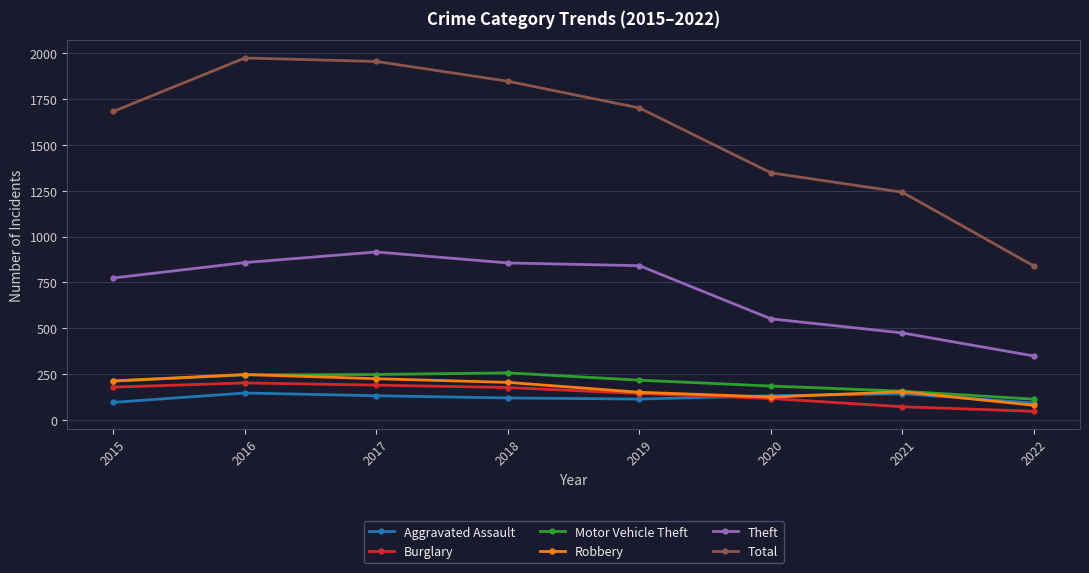

Which series changed the most between 2015 and 2018?

Total